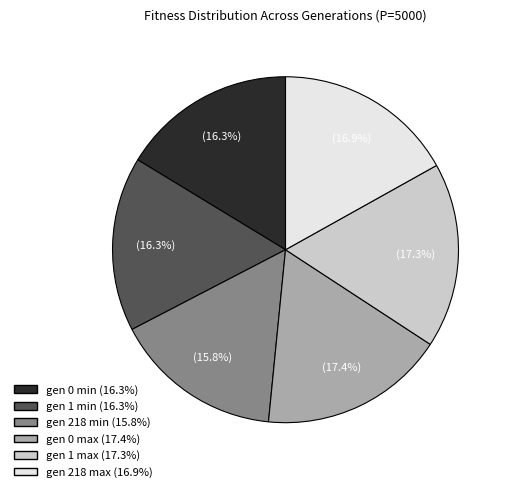

What is the total percentage of gen 218 min and gen 0 max?

33.2%